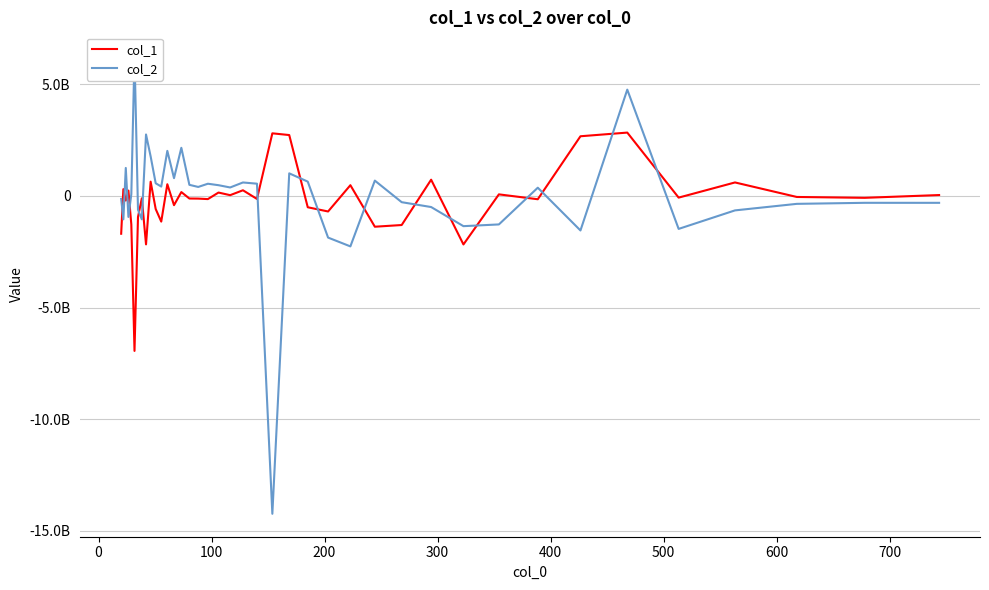

What is the difference between the second highest and minimum values in the col_1 series?

9751538671.9